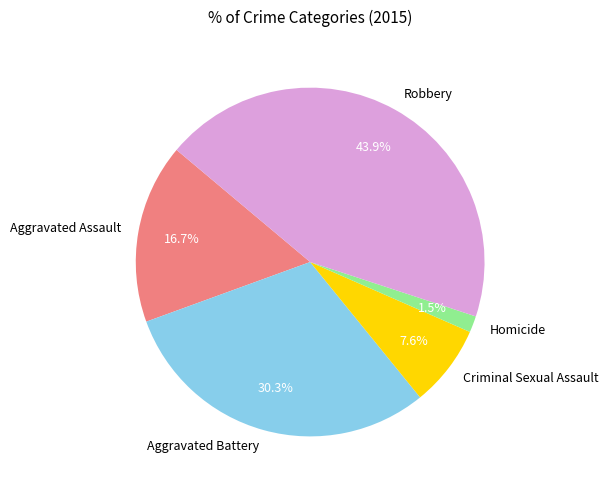

Does Criminal Sexual Assault account for over 50% of the chart?

No